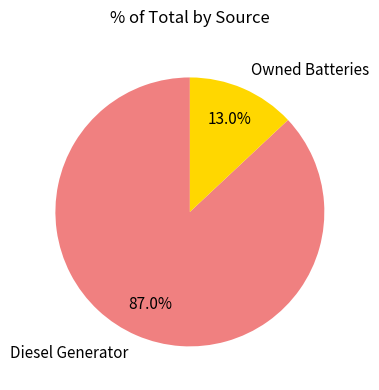

What is the majority slice?

Diesel Generator